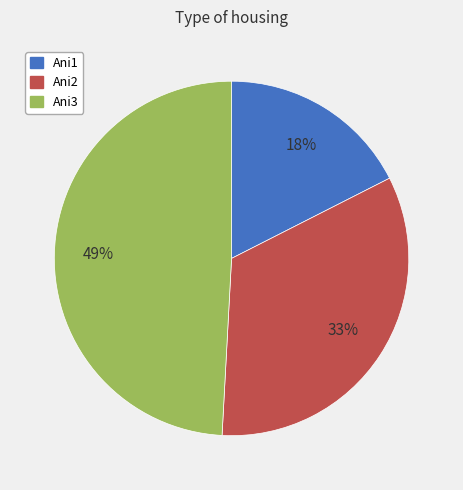

To the nearest percent, what percentage of the pie is Ani1?

18%